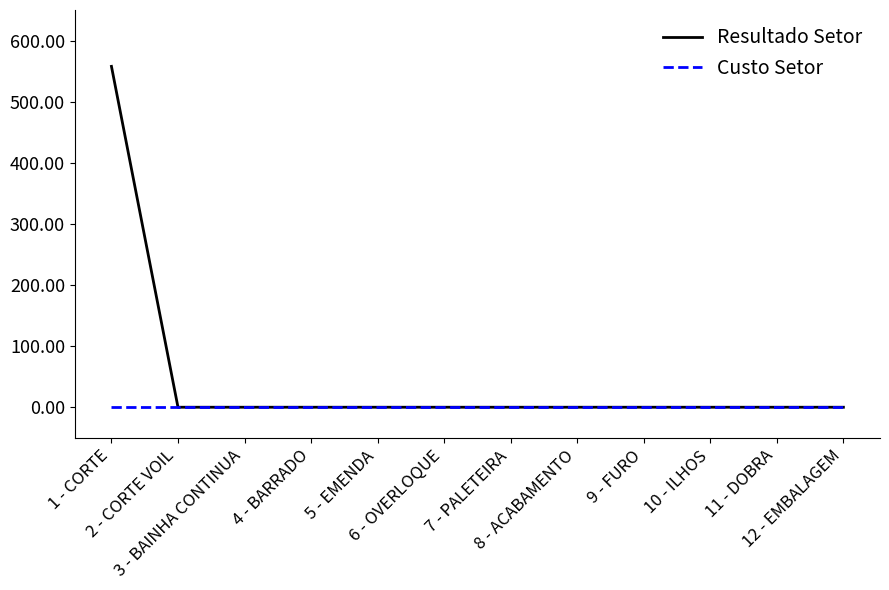

Is the value of Custo Setor at 8 - ACABAMENTO greater than the value of Resultado Setor at 1 - CORTE?

No